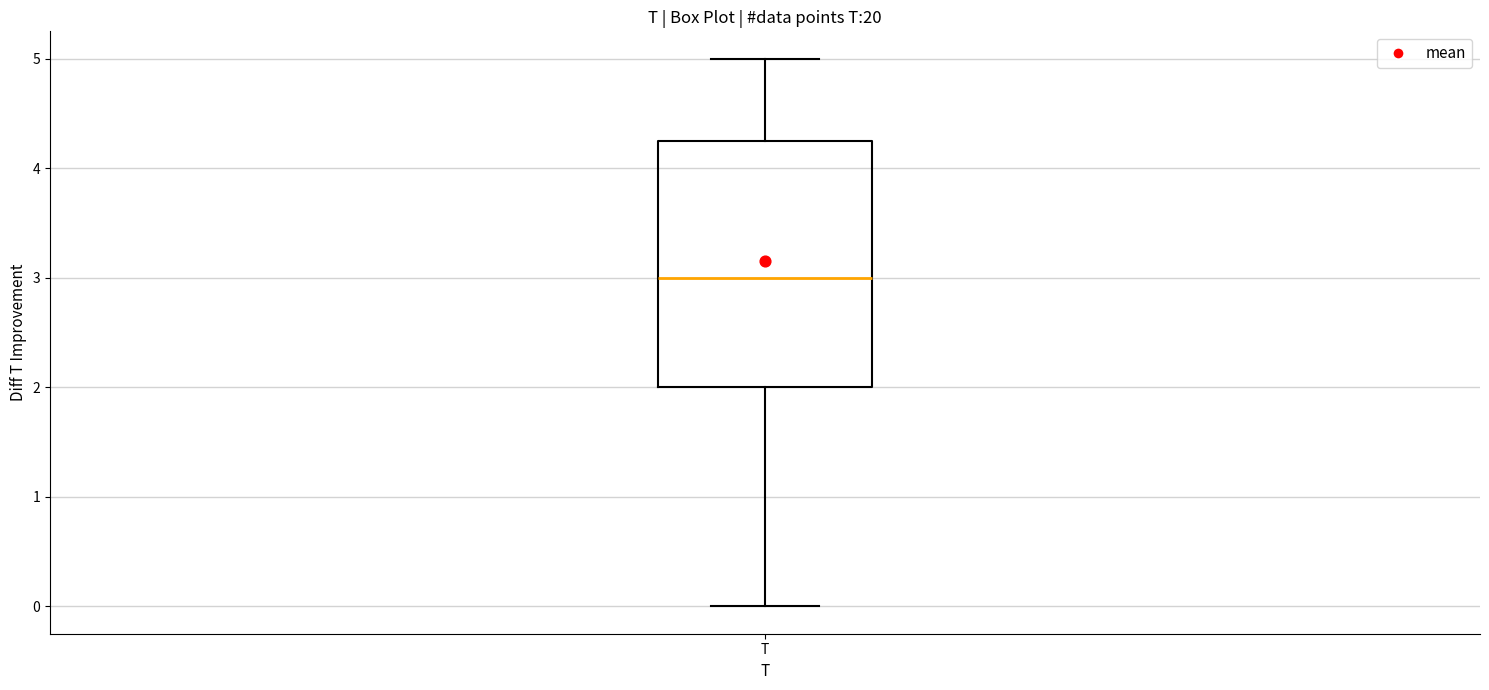

Transcribe this box plot: give where the median line is, the range the box spans, and where the two whiskers end, as read against the y-axis. The values are not printed on the chart, so give them approximately, as read against the axis.

median 3.0, box 2.0 to 4.3, whiskers 0.0 to 5.0